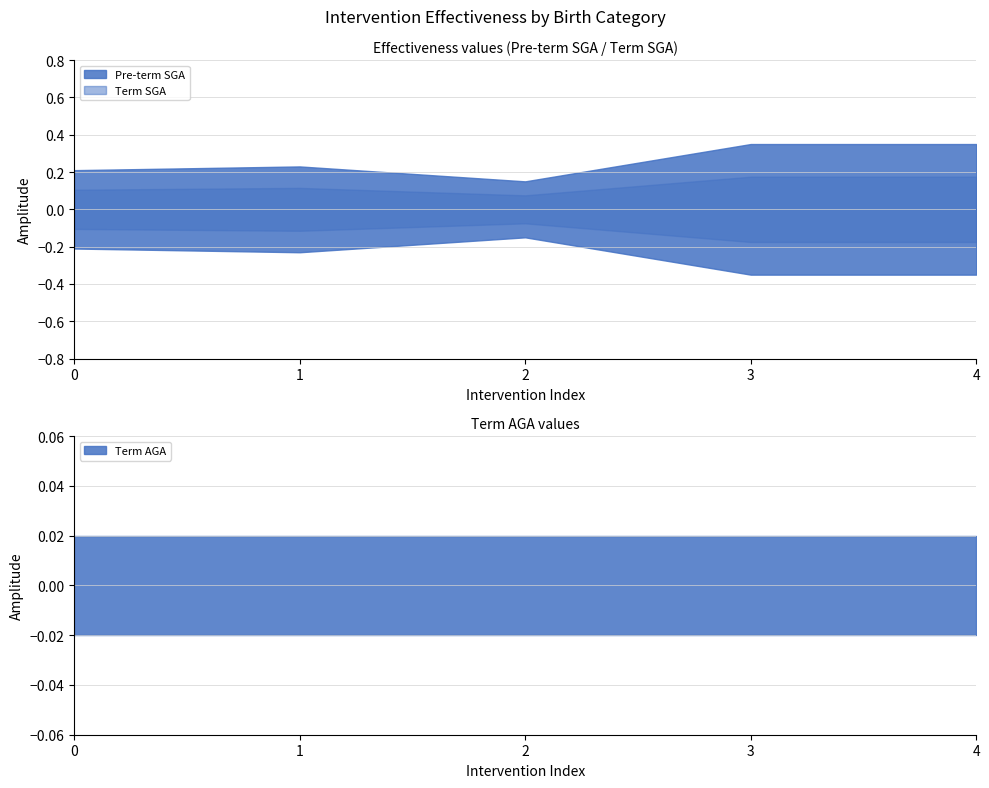

Is it true that Term AGA equals 0.0 at Balanced energy-protein supplementation?

True